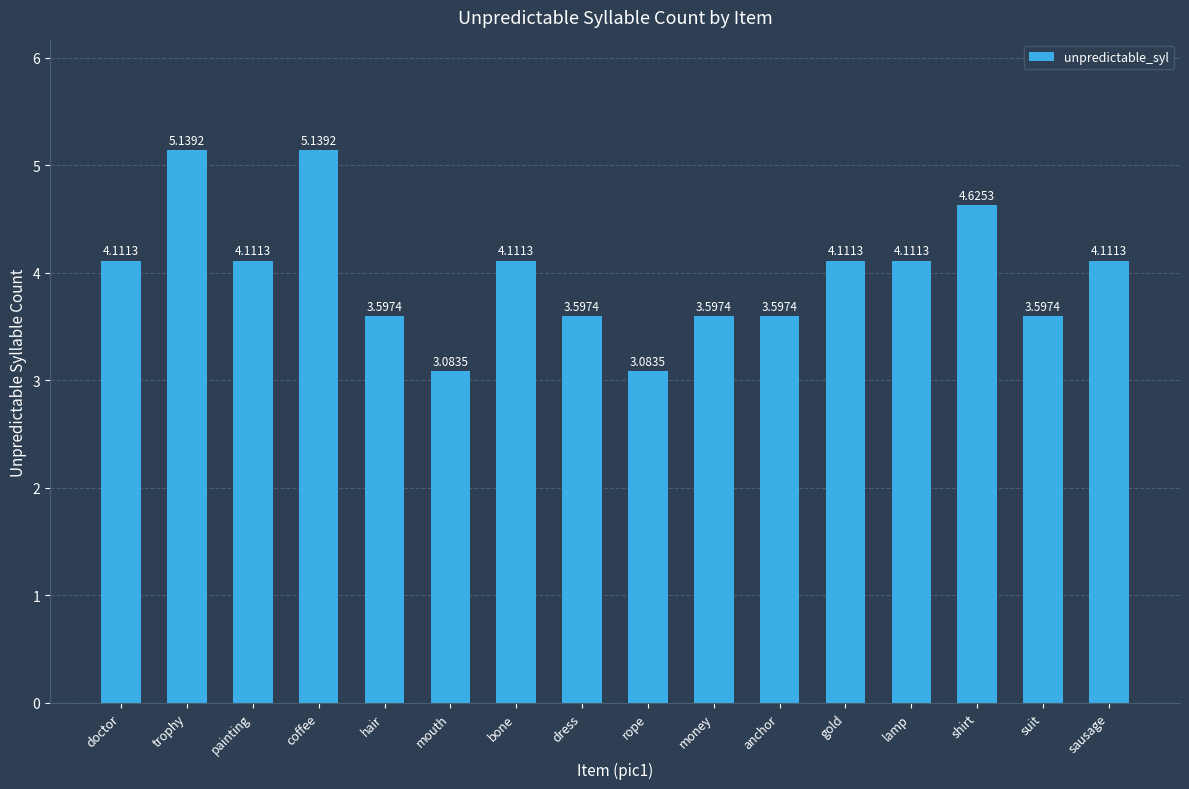

What is the label of the 7th bar from the left?

bone